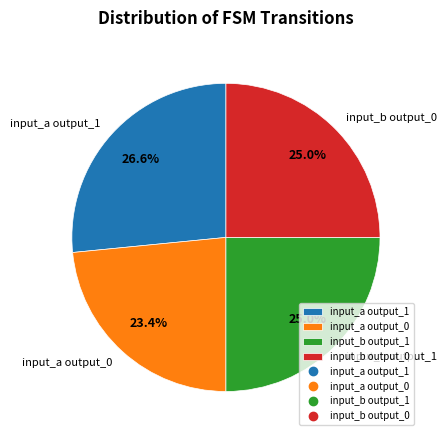

What is the ratio of the value at input_b output_0 to the value at input_b output_1?

1.0